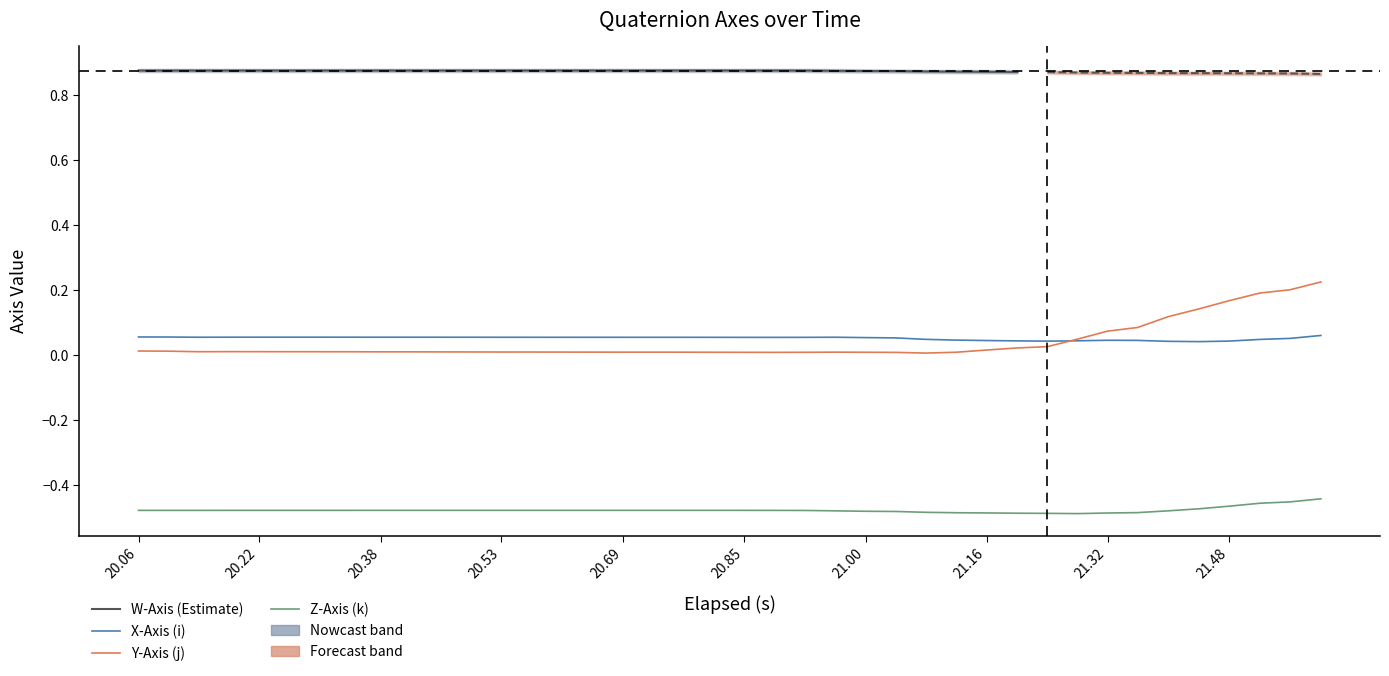

How many data points does each series have?

40